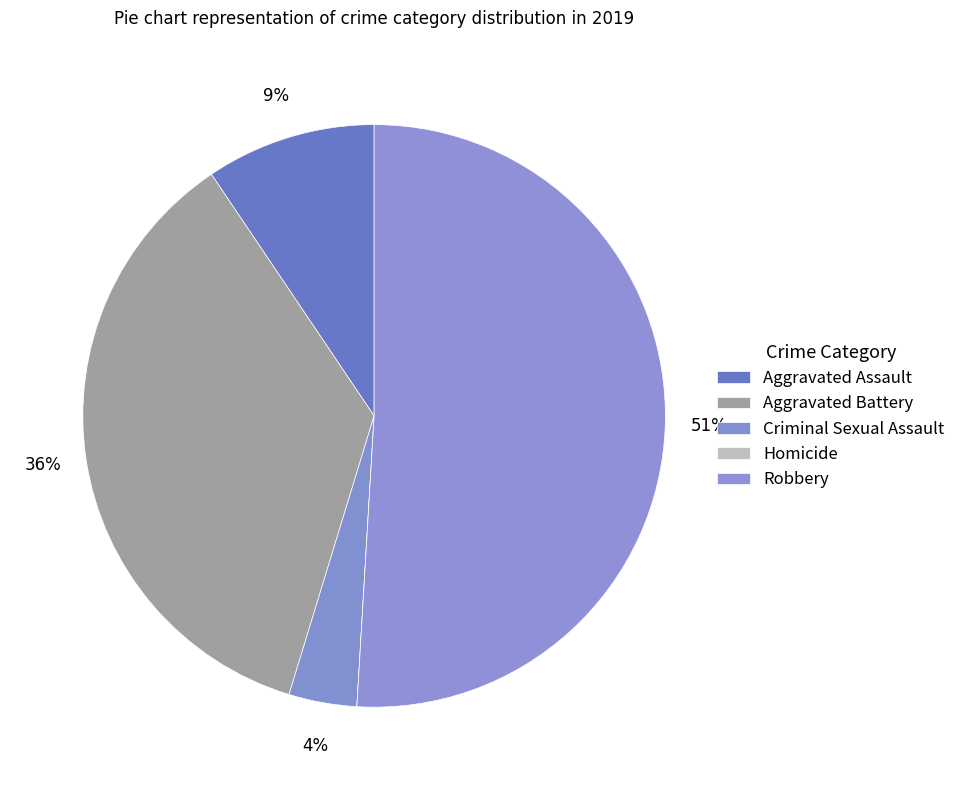

True or false: Homicide accounts for 0% of the total.

True